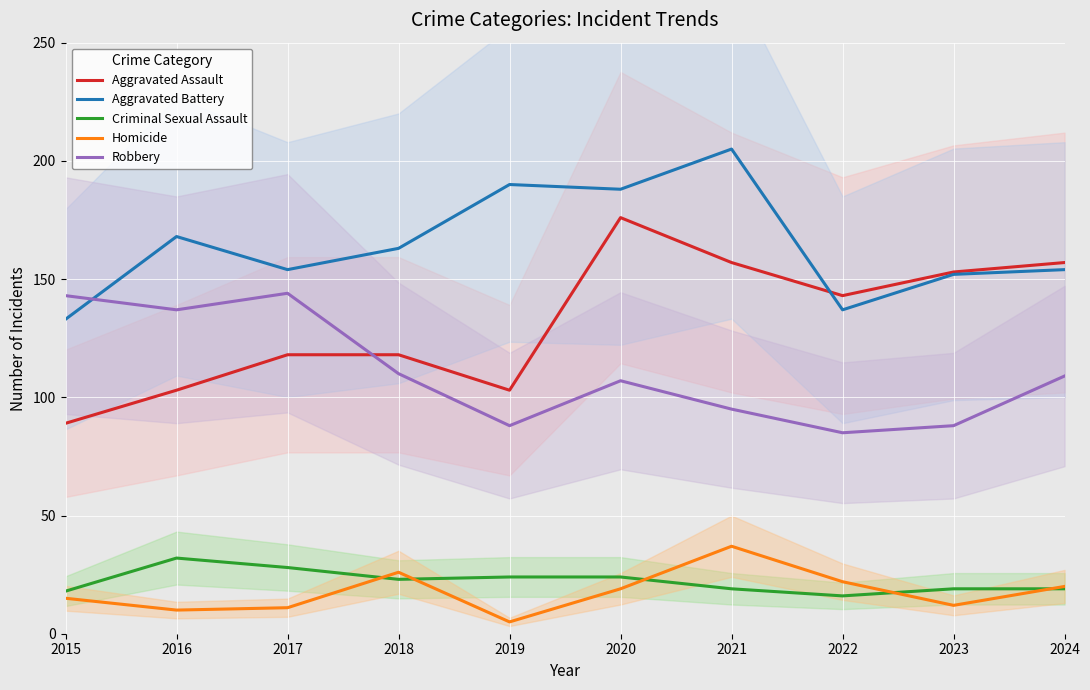

Reading right to left, transcribe all the data shown in this chart.

Aggravated Assault: 157	153	143	157	176	103	118	118	103	89
Aggravated Battery: 154	152	137	205	188	190	163	154	168	133
Criminal Sexual Assault: 19	19	16	19	24	24	23	28	32	18
Homicide: 20	12	22	37	19	5	26	11	10	15
Robbery: 109	88	85	95	107	88	110	144	137	143